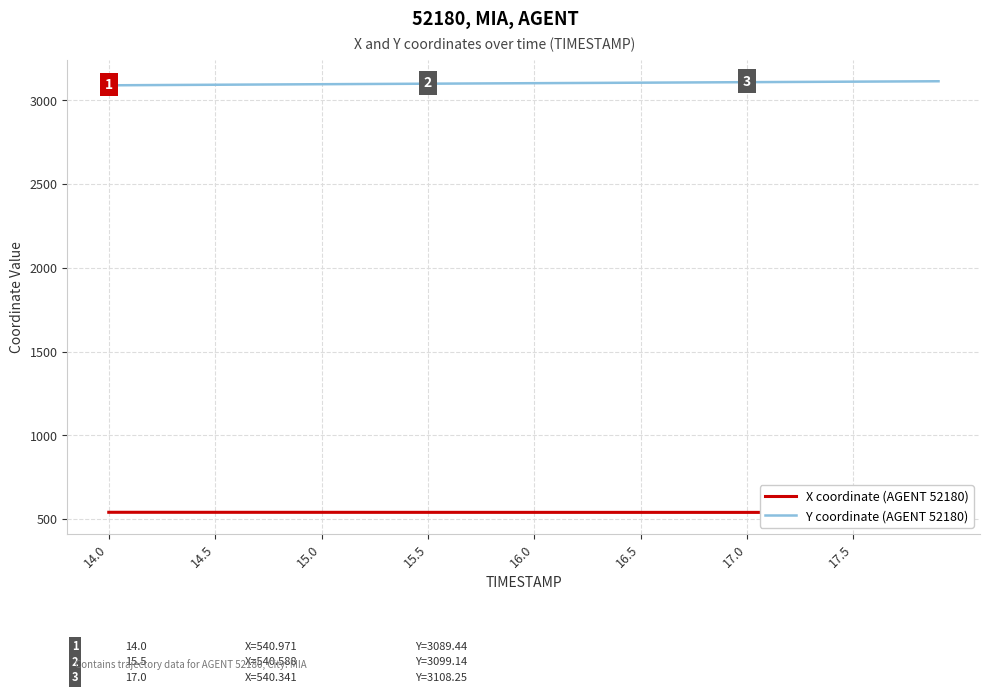

Reading left to right, what are all the values shown in this chart?

X coordinate (AGENT 52180): 541.0	540.9	540.9	540.9	540.9	540.8	540.8	540.8	540.8	540.7	540.7	540.7	540.7	540.6	540.6	540.6	540.6	540.5	540.5	540.5	540.5	540.5	540.5	540.4	540.4	540.4	540.4	540.4	540.4	540.4	540.3	540.3	540.3	540.3	540.3	540.2	540.2	540.1	540.1	540.1
Y coordinate (AGENT 52180): 3089.4	3090.1	3090.8	3091.5	3092.2	3092.8	3093.5	3094.2	3094.8	3095.4	3096.0	3096.7	3097.3	3097.9	3098.5	3099.1	3099.8	3100.4	3101.0	3101.6	3102.2	3102.8	3103.4	3104.0	3104.6	3105.2	3105.8	3106.4	3107.0	3107.6	3108.2	3108.9	3109.5	3110.1	3110.7	3111.3	3111.9	3112.5	3113.1	3113.7